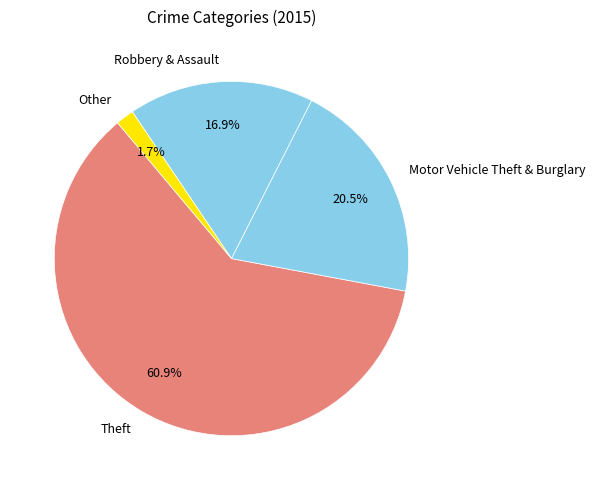

What is the ratio of the value at Motor Vehicle Theft & Burglary to the value at Theft?

0.3